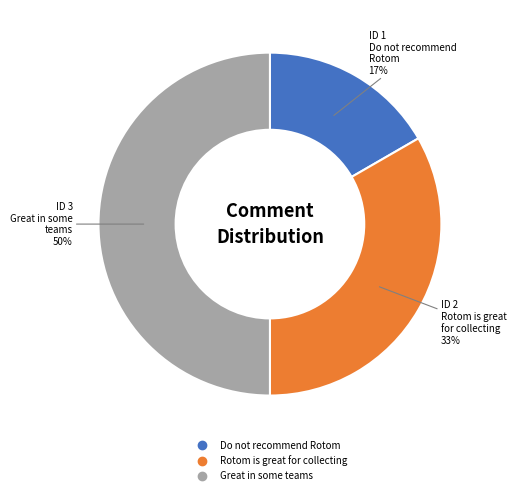

What is the ratio of the value at Do not recommend Rotom to the value at Great in some teams?

0.3